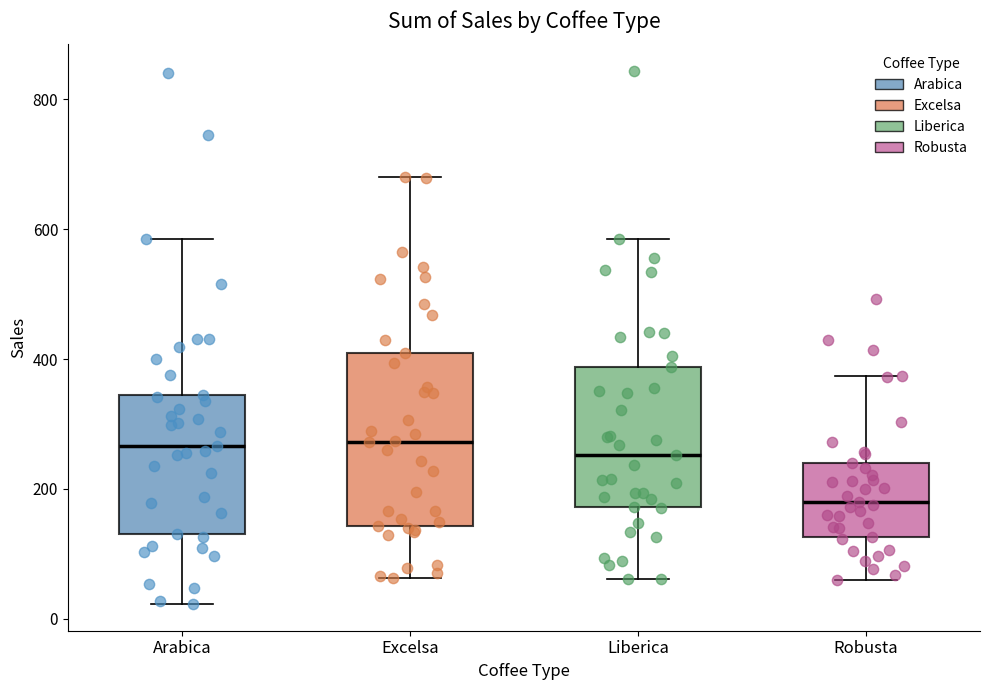

Reading left to right, read every box against the y-axis: the position of its median line, the range the box covers, and the ends of its whiskers. The values are not printed on the chart, so give them approximately, as read against the axis.

Arabica: median 260, box 140 to 340, whiskers 20 to 580
Excelsa: median 280, box 140 to 400, whiskers 60 to 680
Liberica: median 260, box 180 to 380, whiskers 60 to 580
Robusta: median 180, box 120 to 240, whiskers 60 to 380